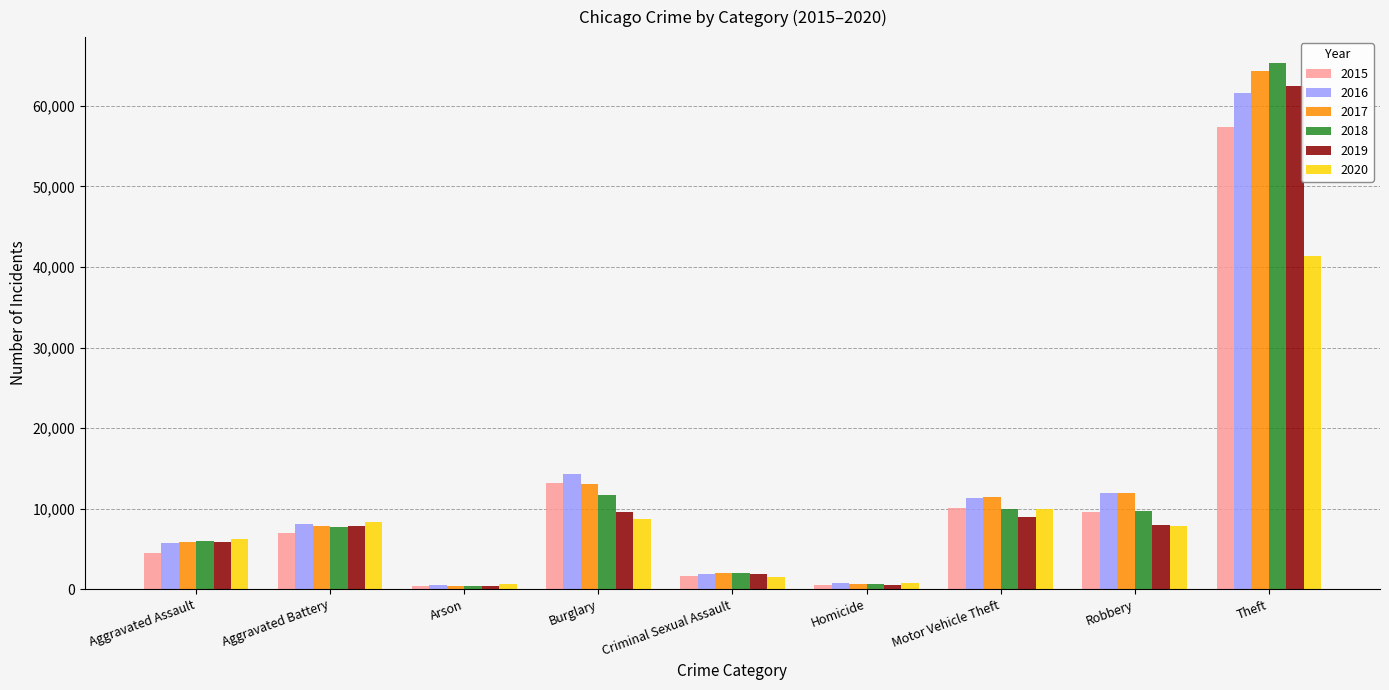

What is the sum of all 2020 values?

85329